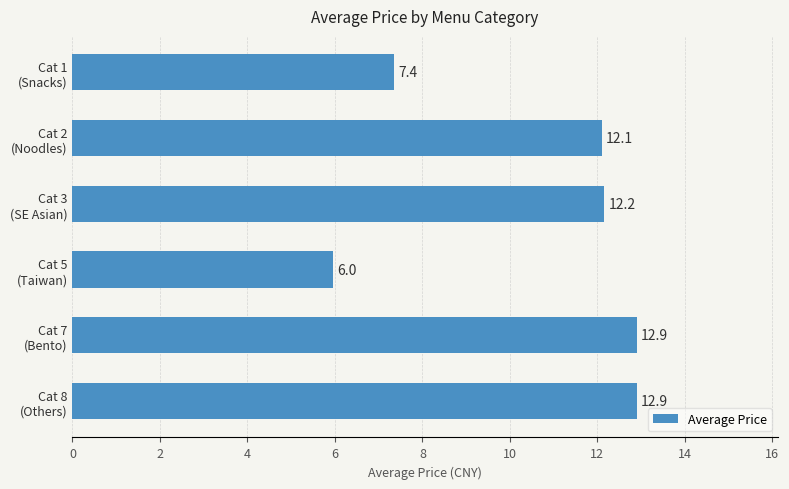

What is the smallest value displayed?

6.0